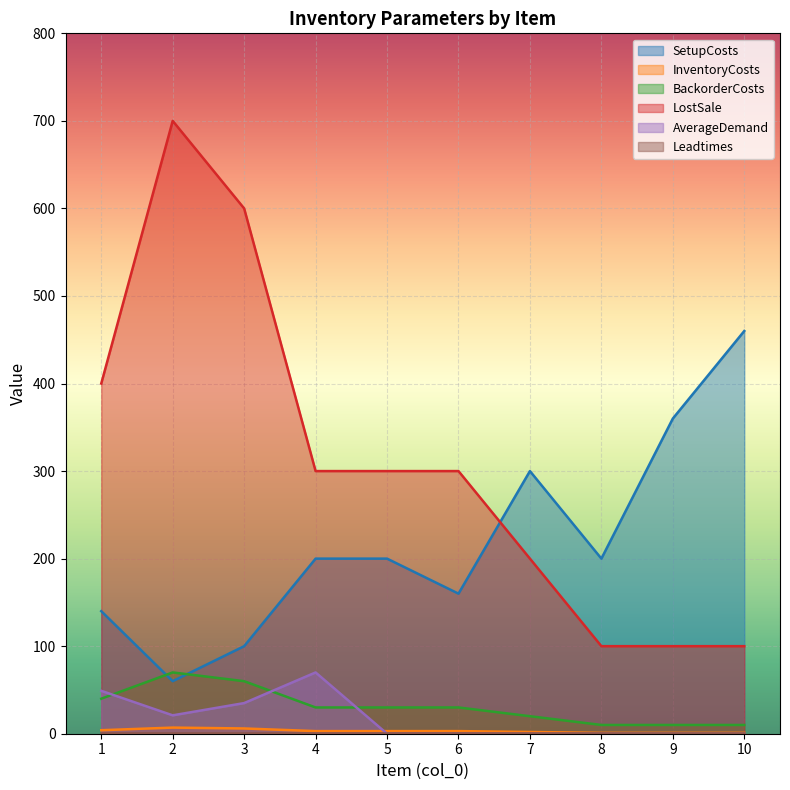

What is the lowest value of the LostSale series?

100